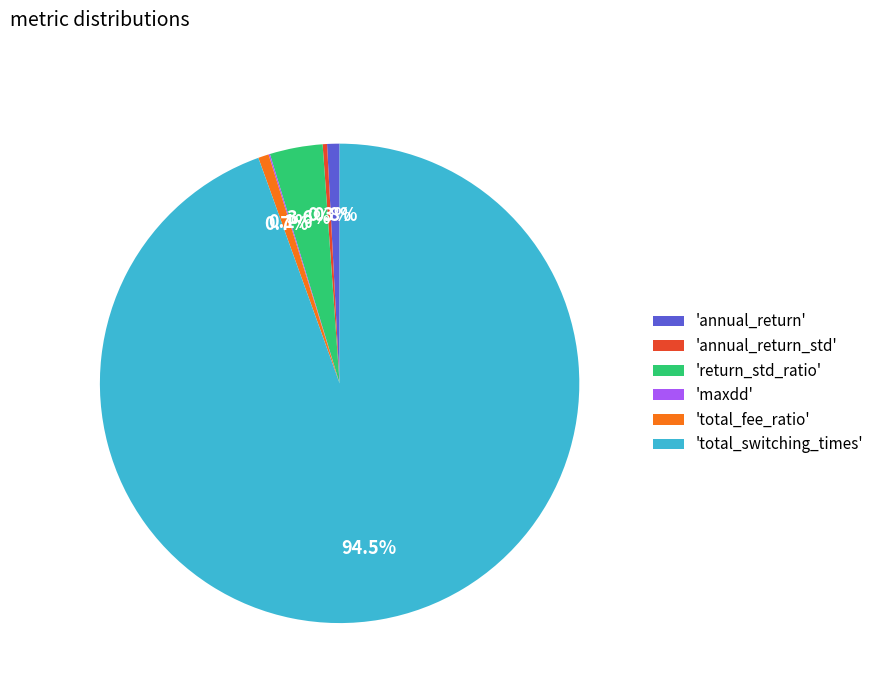

What percentage is NOT represented by 'annual_return'?

99.2%